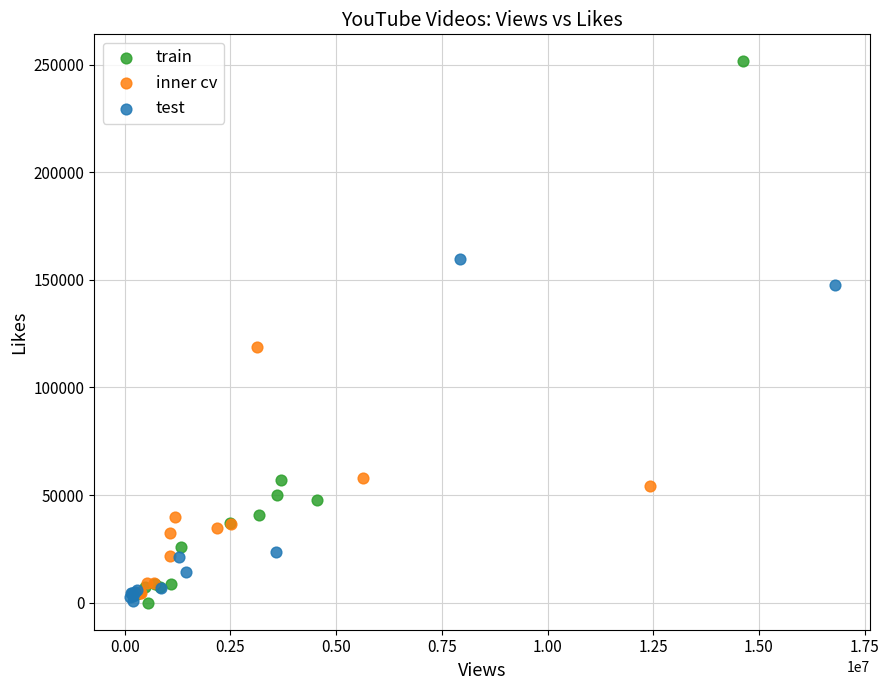

Which series contains the highest Y value?

train